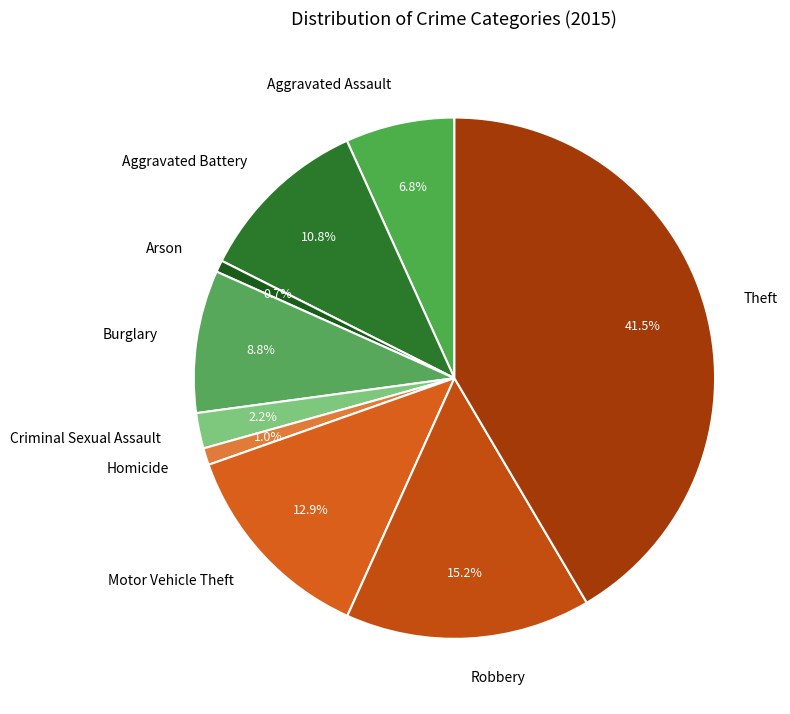

Is there any slice that represents more than half of the pie?

No